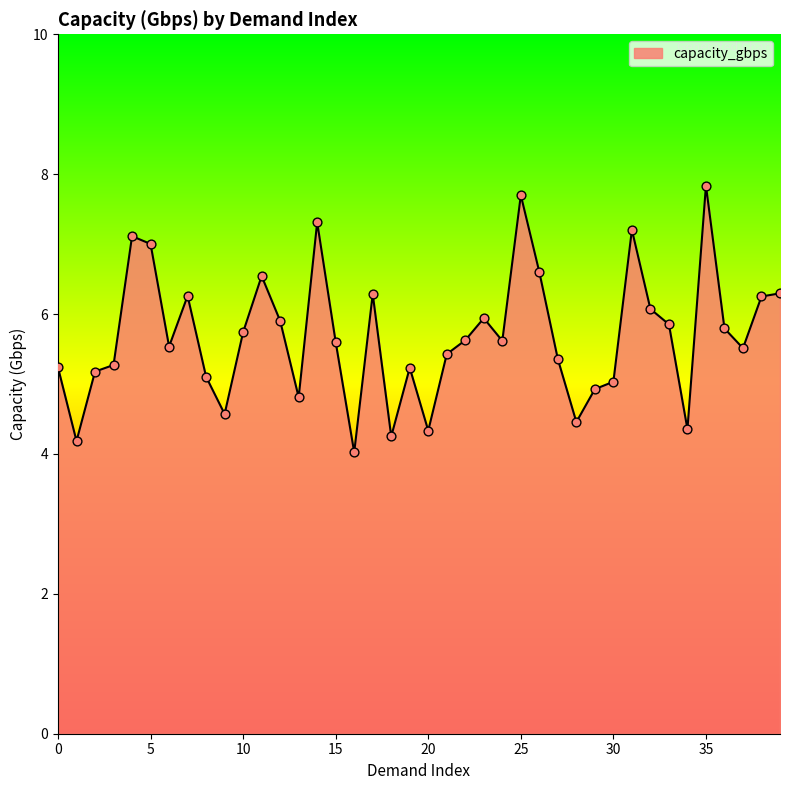

What is the smallest value displayed?

4.0